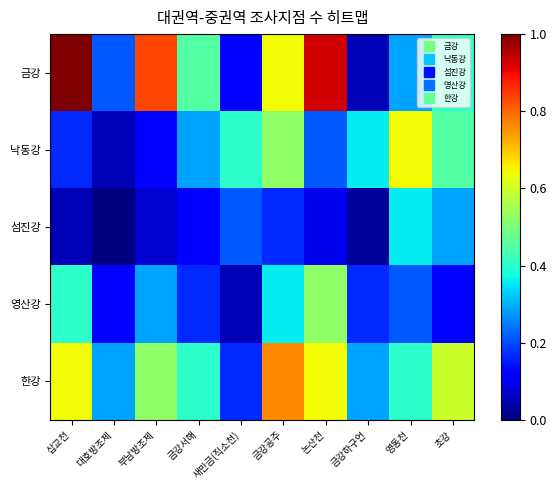

Count the number of categories in the chart.

10